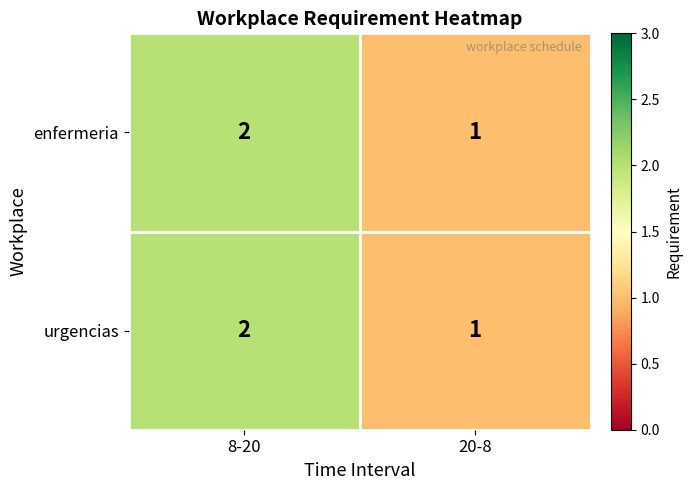

The value of urgencias at 20-8 is 0. True or false?

False